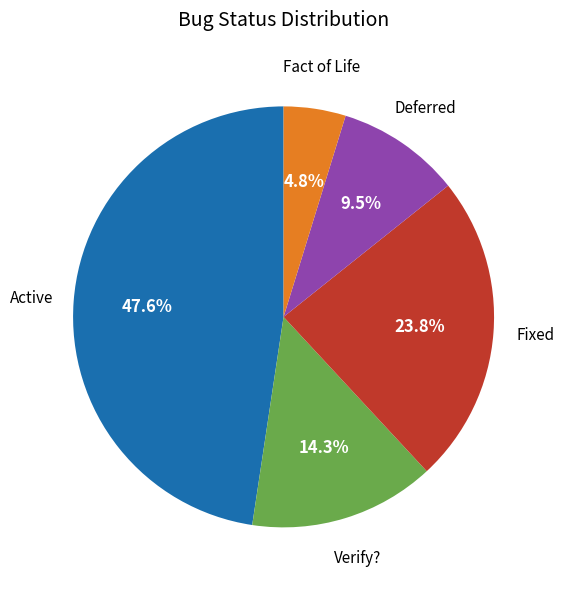

Is there a majority slice in this chart?

No